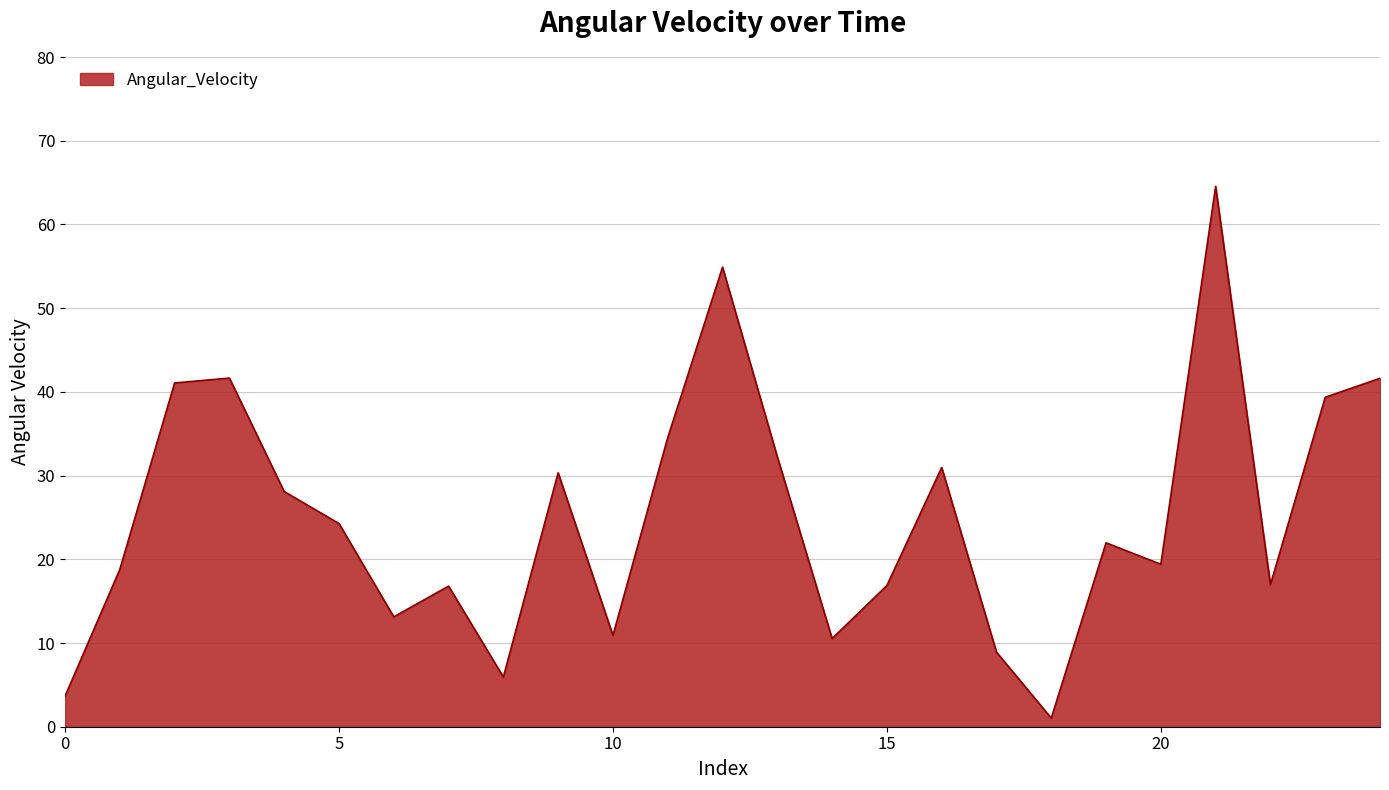

What is the difference between the maximum and minimum values?

63.5